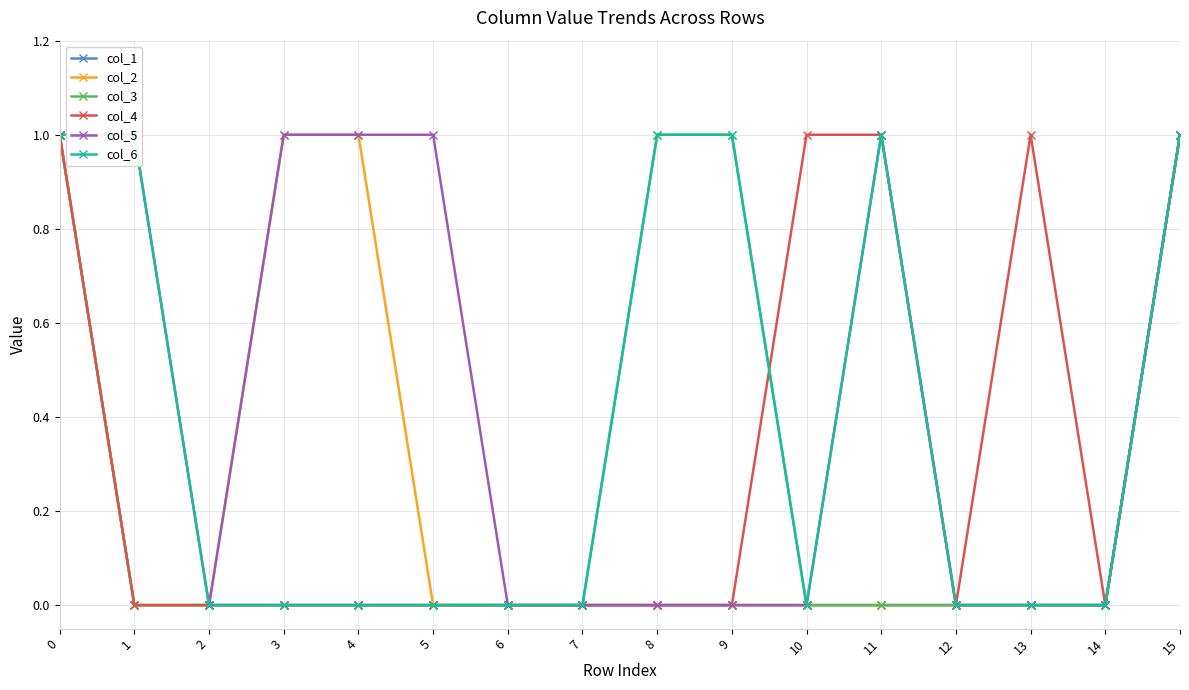

What is the difference between the maximum and minimum values in the col_1 series?

1